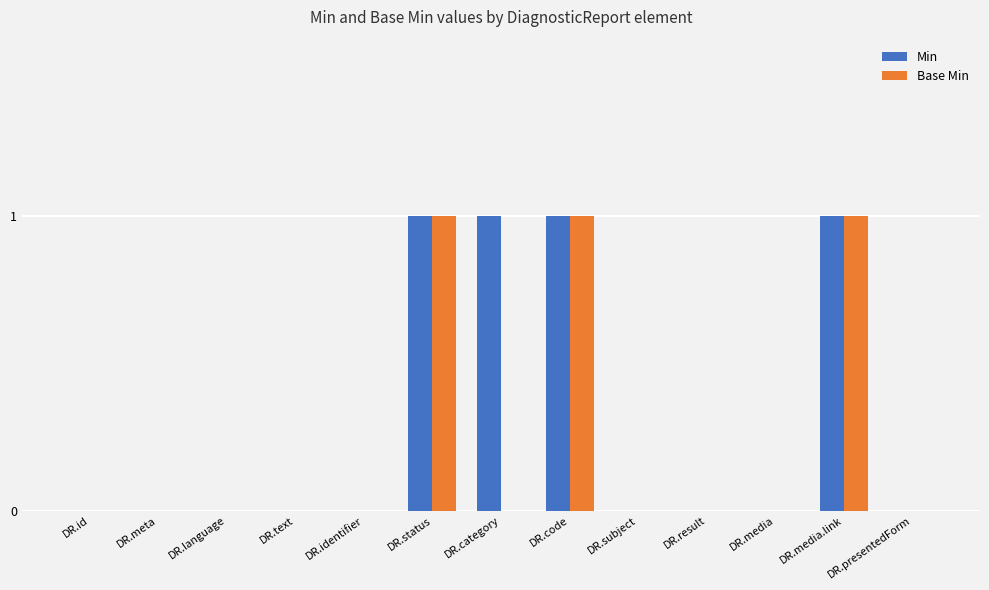

The Base Min series shows 0 at DR.text. True or false?

True